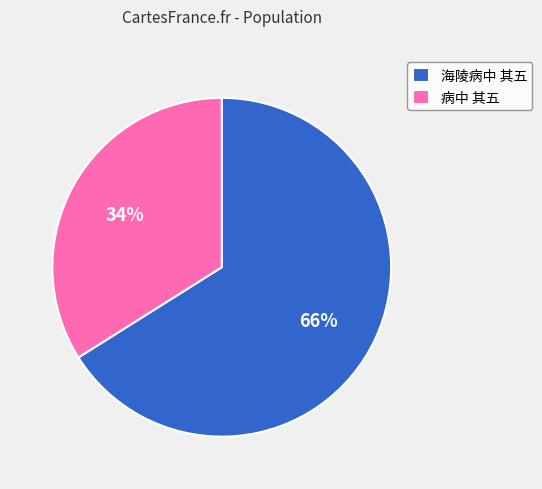

Is the sum of 海陵病中 其五 and 病中 其五 greater than half?

Yes